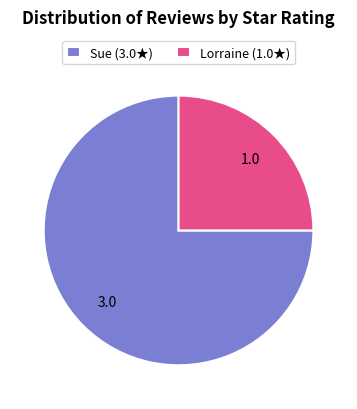

Do Lorraine (1.0★) and Sue (3.0★) together represent more than half of the pie?

Yes